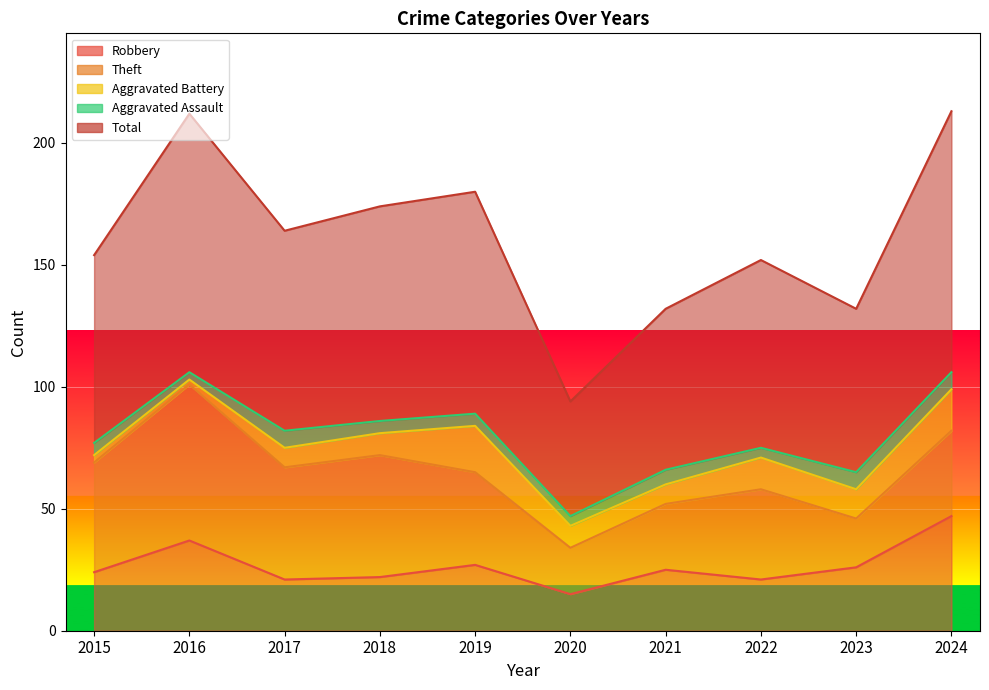

In Aggravated Assault, how many points are lower than both neighbors (excluding endpoints)?

3